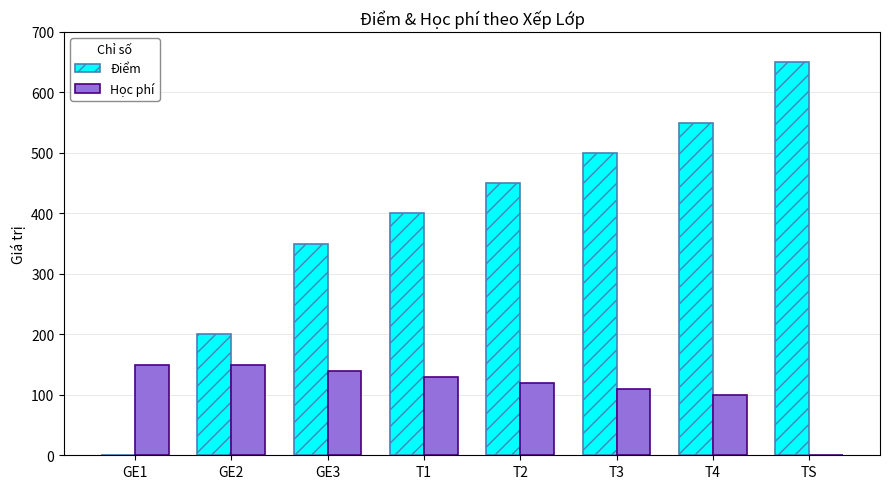

Which series has the largest total across all categories?

Điểm